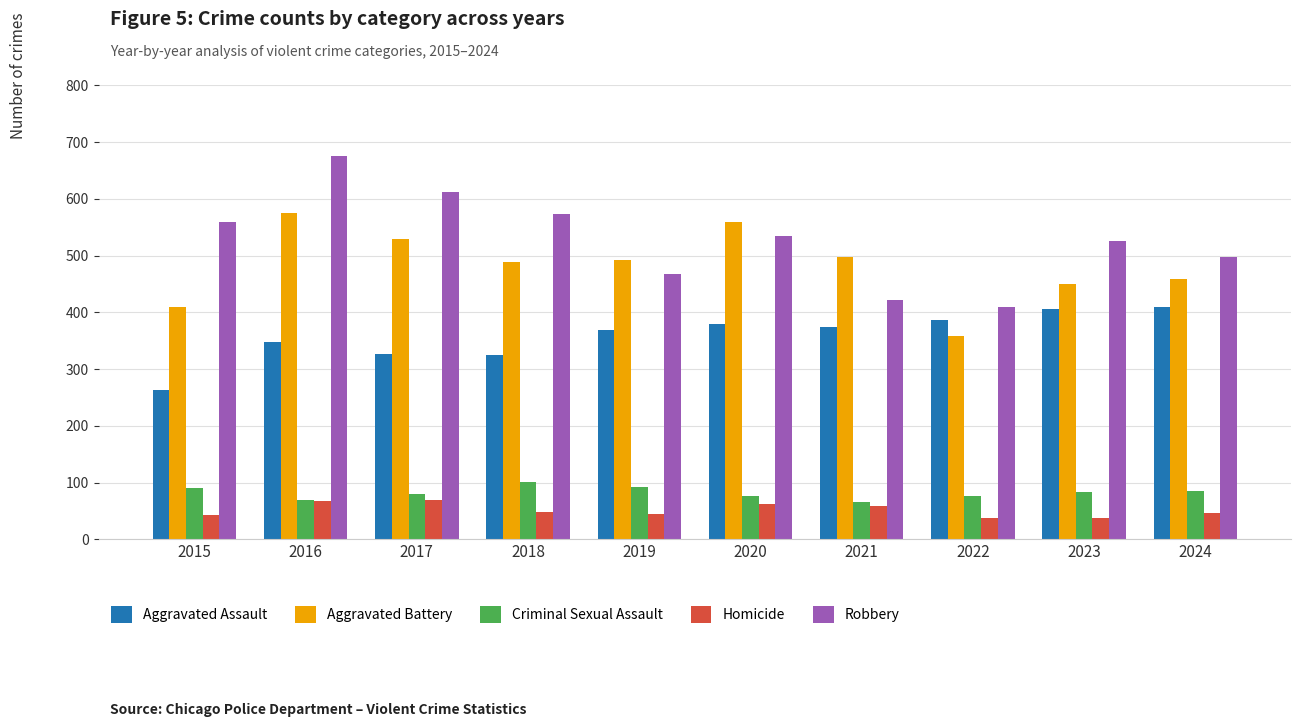

The Homicide series shows 67 at 2016. True or false?

True